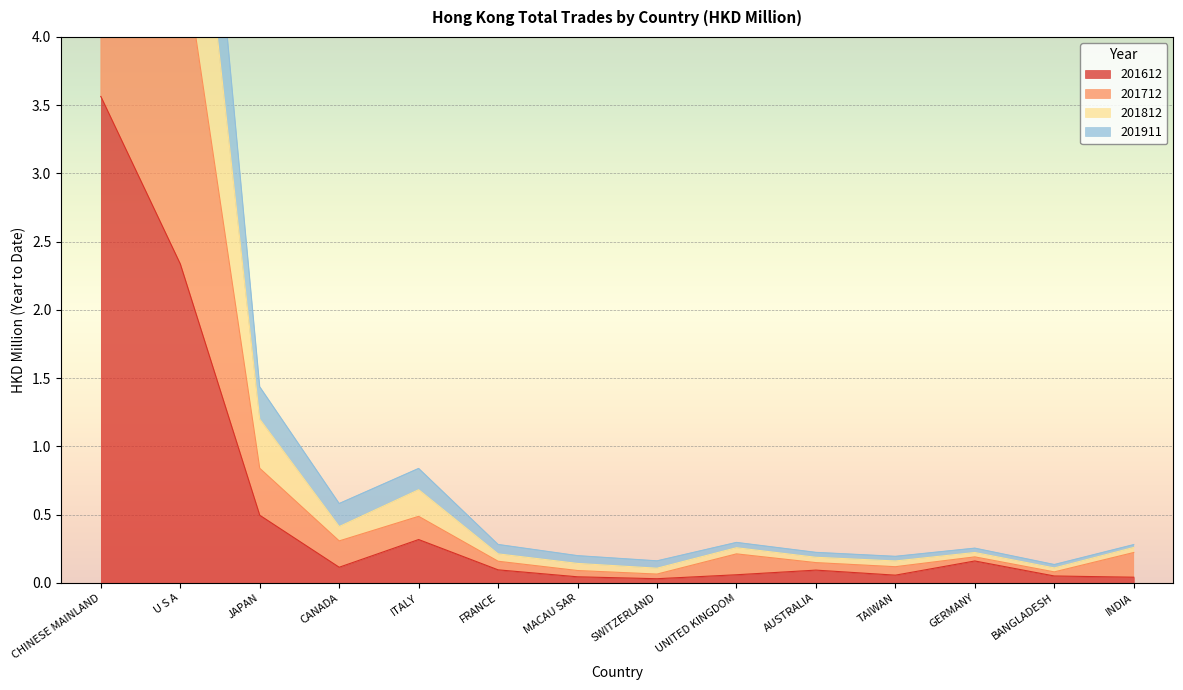

Which series has the largest range (max minus min)?

201812